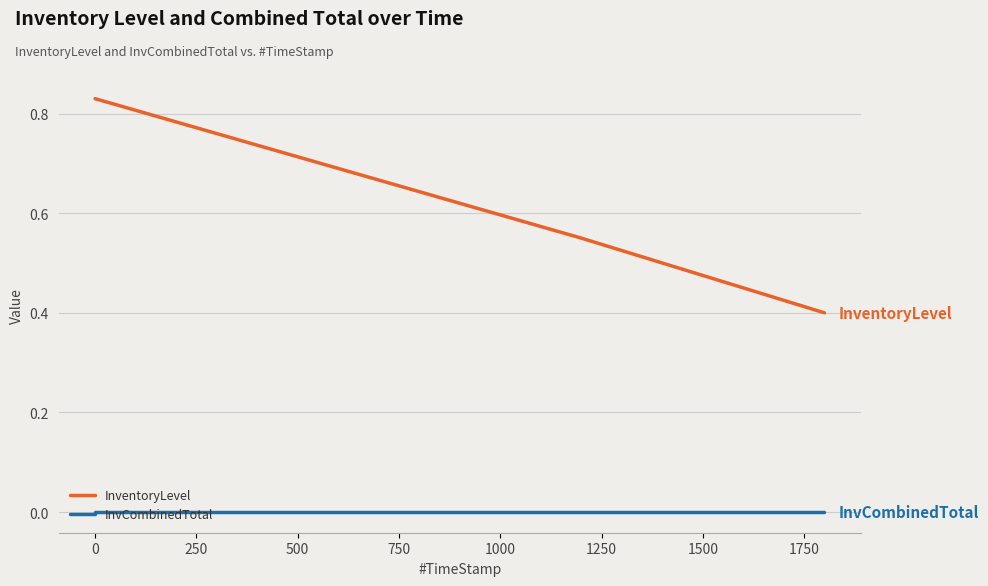

True or false: InvCombinedTotal and InventoryLevel cross at least once.

False